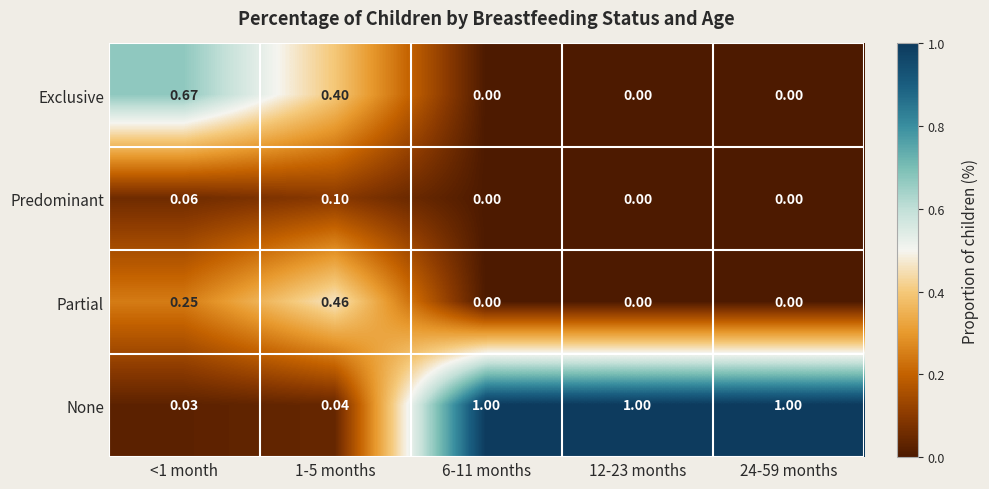

Rank the series by their maximum value, from lowest to highest.

Predominant, Partial, Exclusive, None